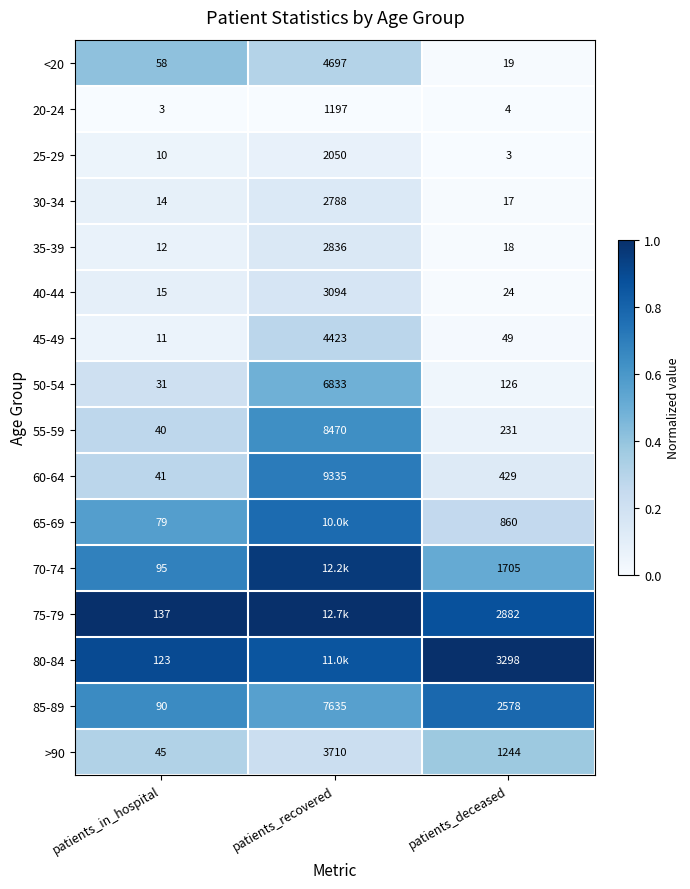

Rank the categories by 35-39 value from highest to lowest.

patients_recovered, patients_deceased, patients_in_hospital